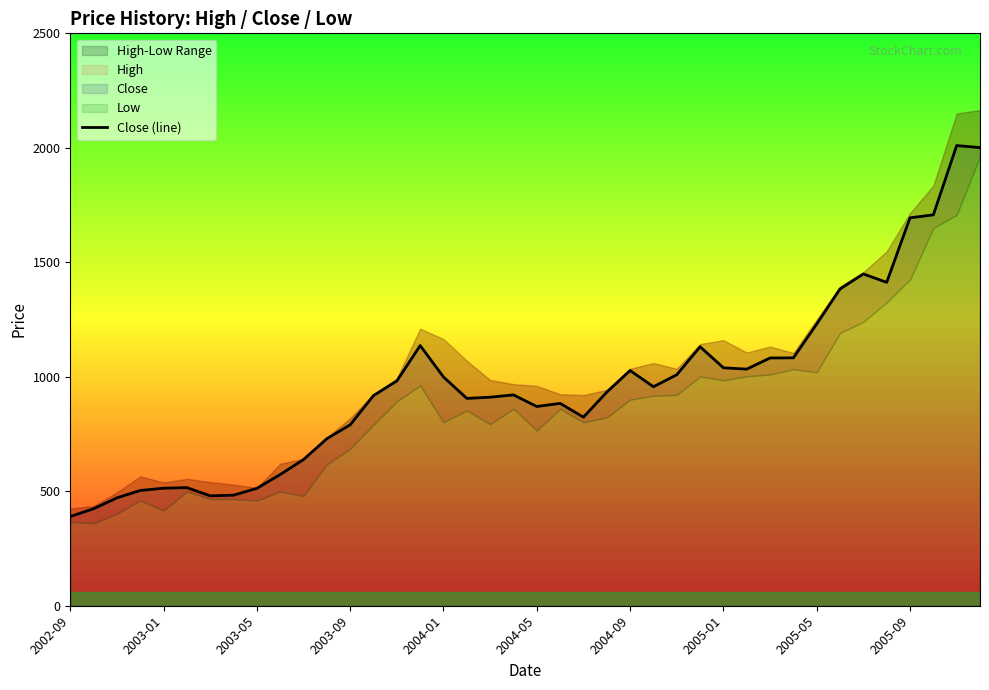

The value of Close (line) at 2004-01 is 492.9. True or false?

False